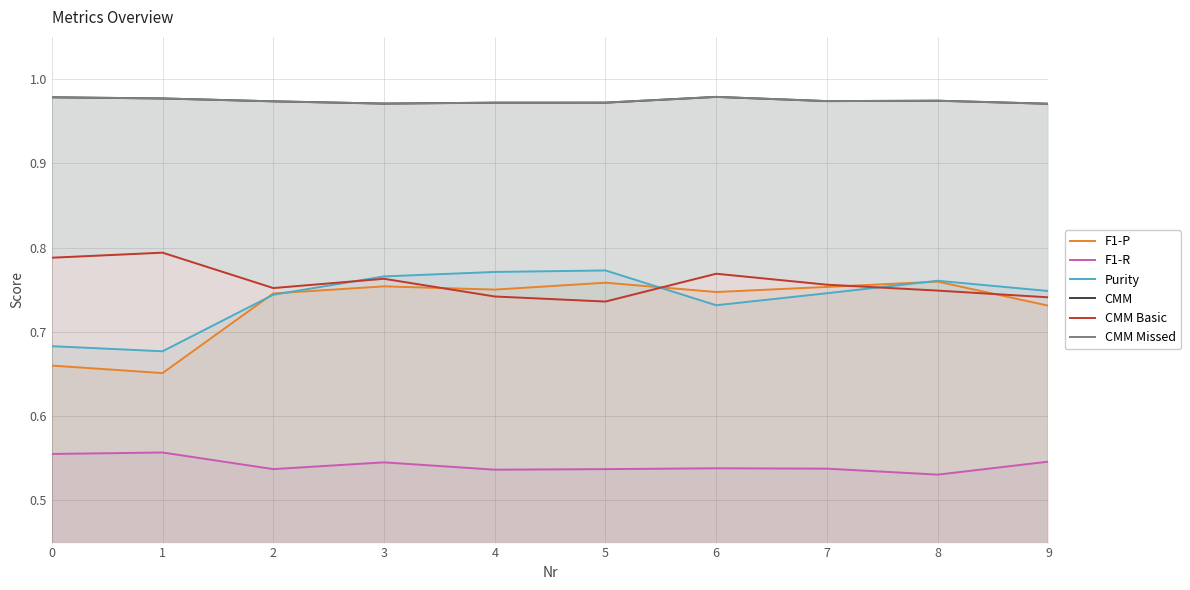

True or false: F1-R and Purity intersect in this chart.

False